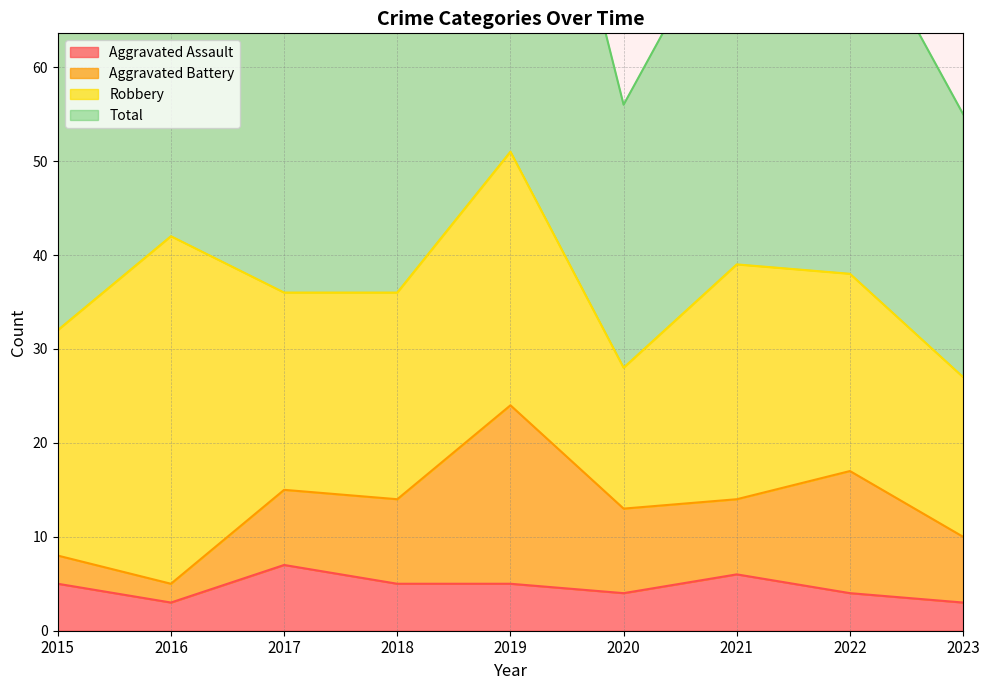

How many values in the Total series are below 74?

4